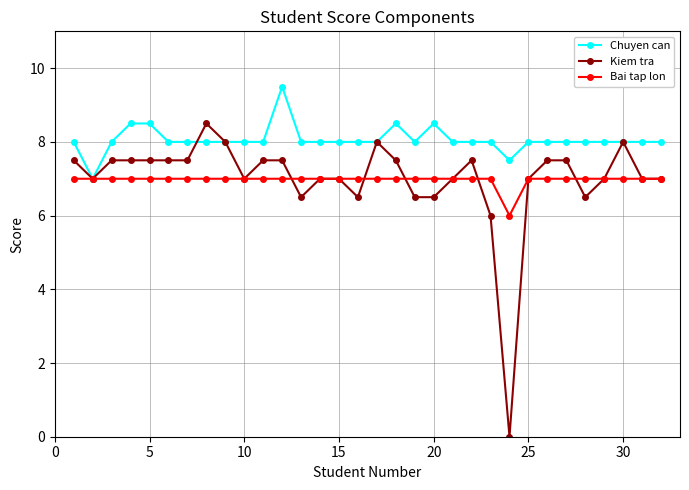

What is the value of the Bai tap lon point at the 32nd from the left?

7.0